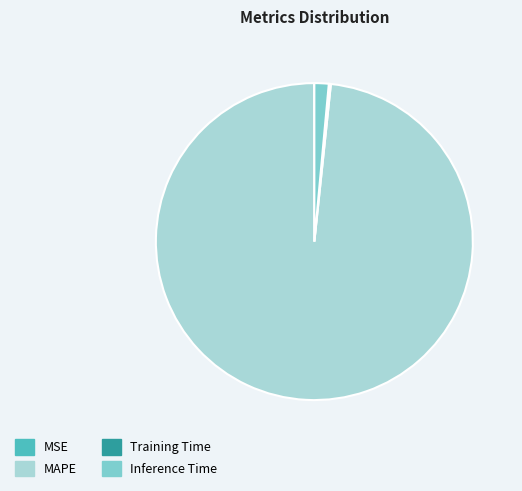

Which category accounts for the majority?

MAPE